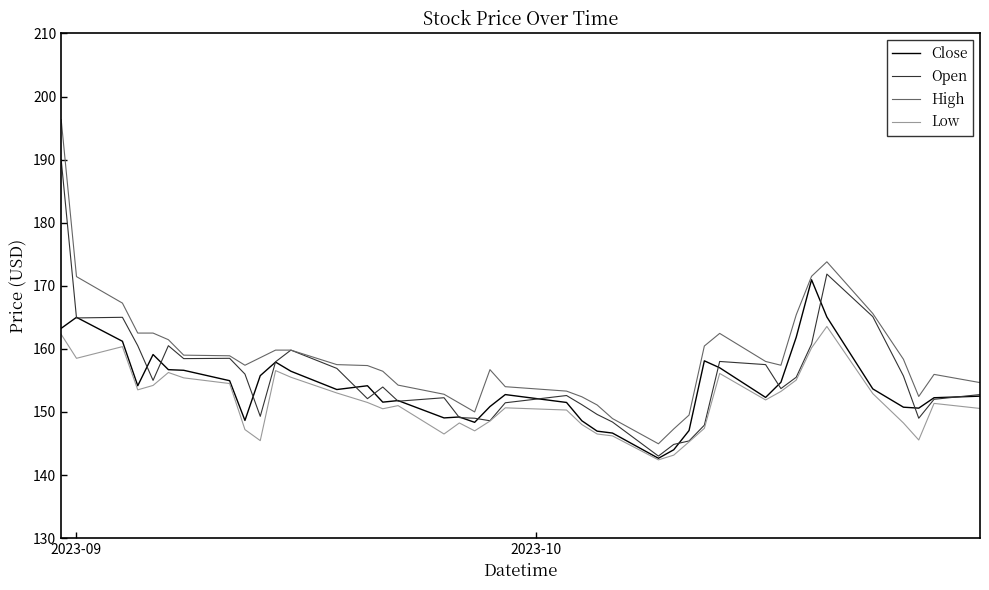

What is the minimum value for Close?

142.6